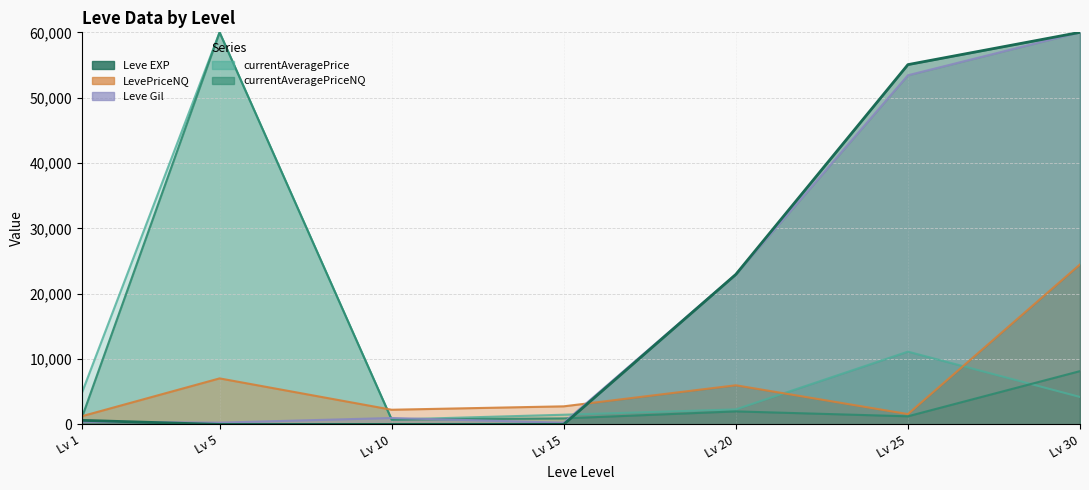

The value of Leve Gil at Lv 1 is 325.9. True or false?

False